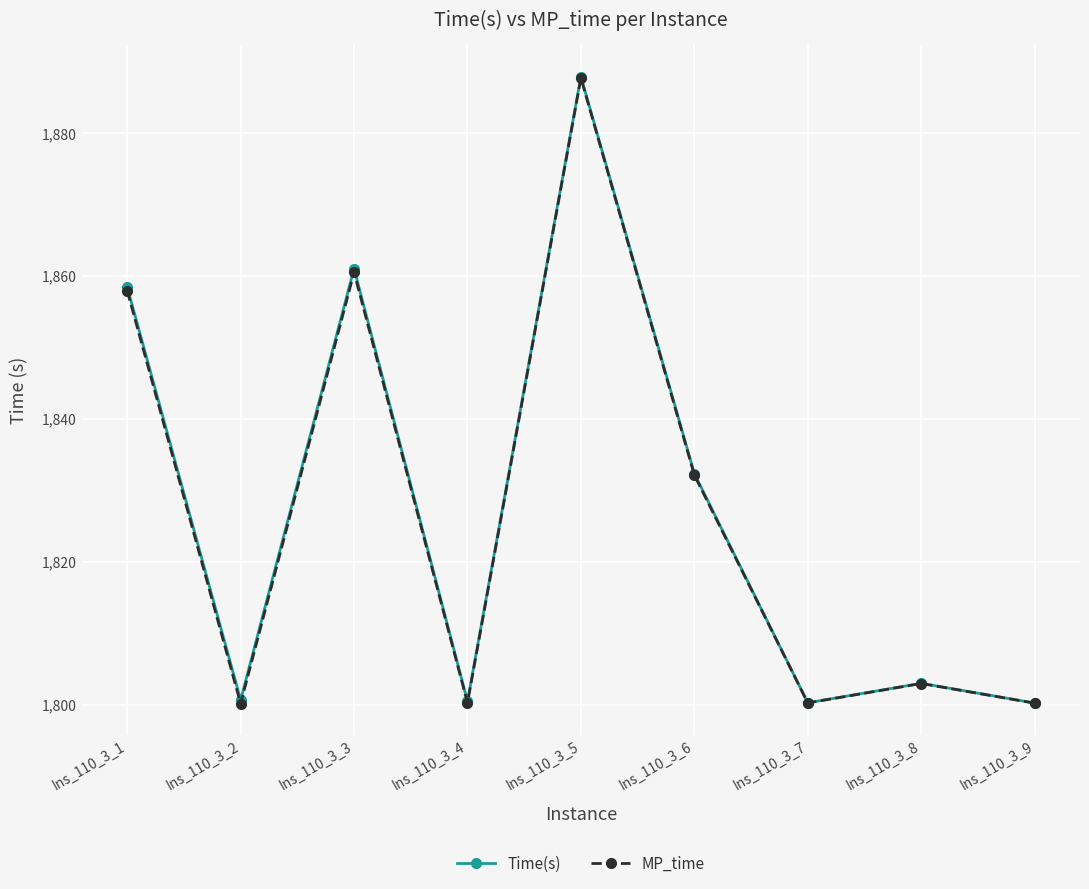

Is it true that MP_time equals 1832.2 at Ins_110_3_6?

True